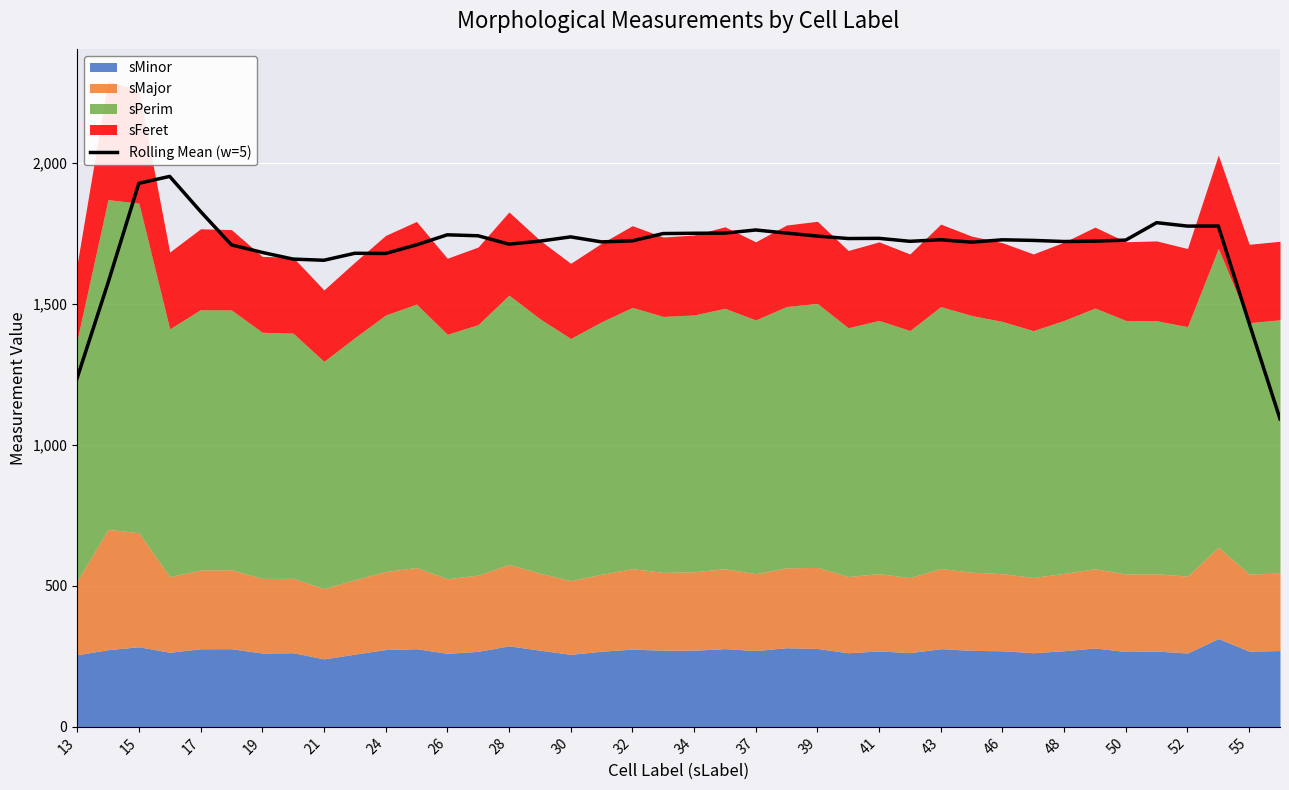

The value of Rolling Mean (w=5) at 52 is 2494.4. True or false?

False